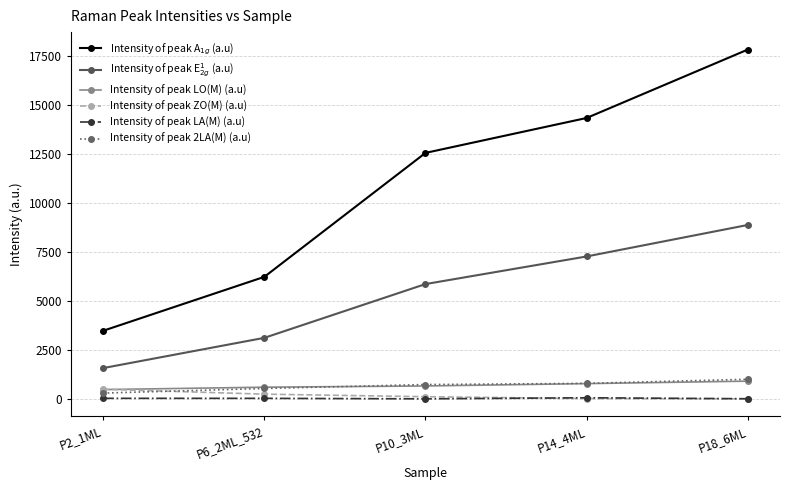

True or false: Intensity of peak LO(M) (a.u) has more than 2 points higher than both neighbors.

False